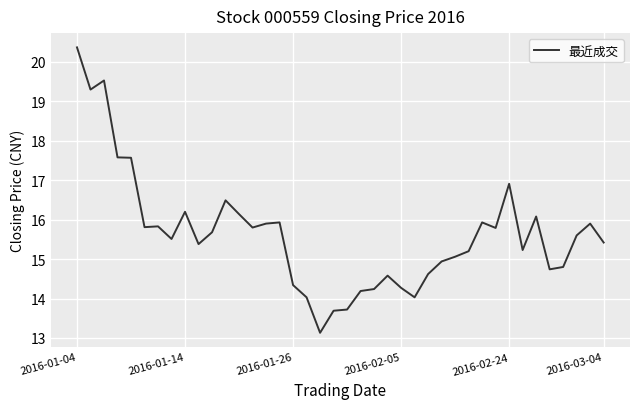

What is the difference between the maximum and minimum values?

7.2